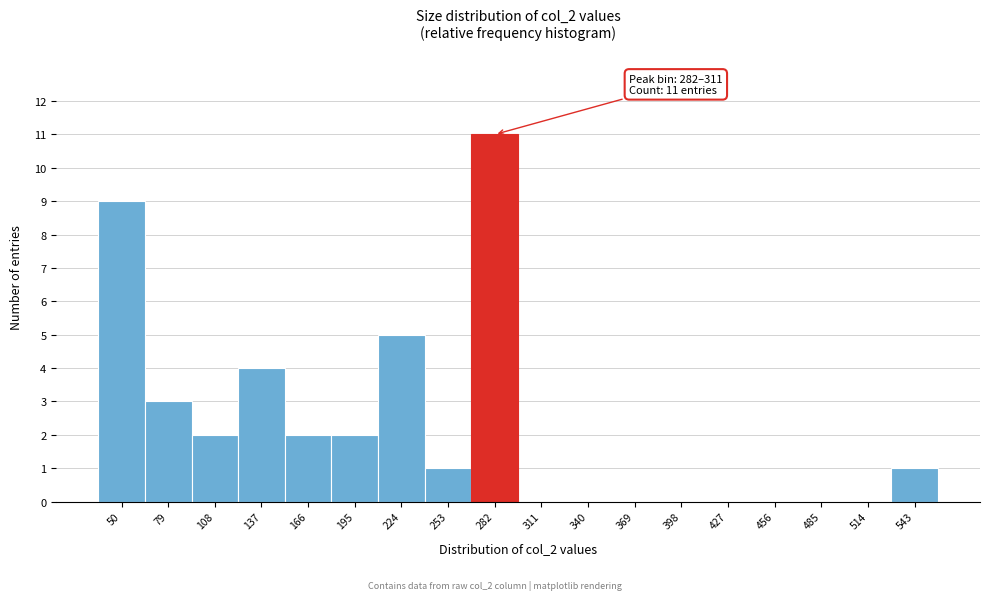

Reading left to right, transcribe all the data shown in this chart.

50=9	79=3	108=2	137=4	166=2	195=2	224=5	253=1	282=11	311=0	340=0	369=0	398=0	427=0	456=0	485=0	514=0	543=1